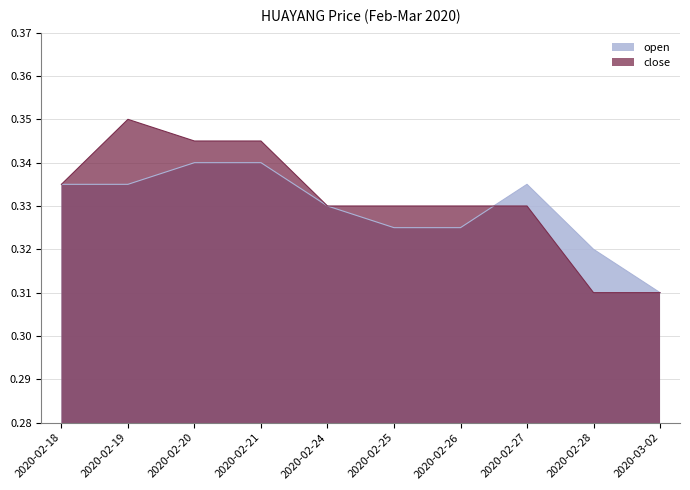

Reading left to right, list all the values displayed in this chart.

close: 0.3	0.3	0.3	0.3	0.3	0.3	0.3	0.3	0.3	0.3
open: 0.3	0.3	0.3	0.3	0.3	0.3	0.3	0.3	0.3	0.3